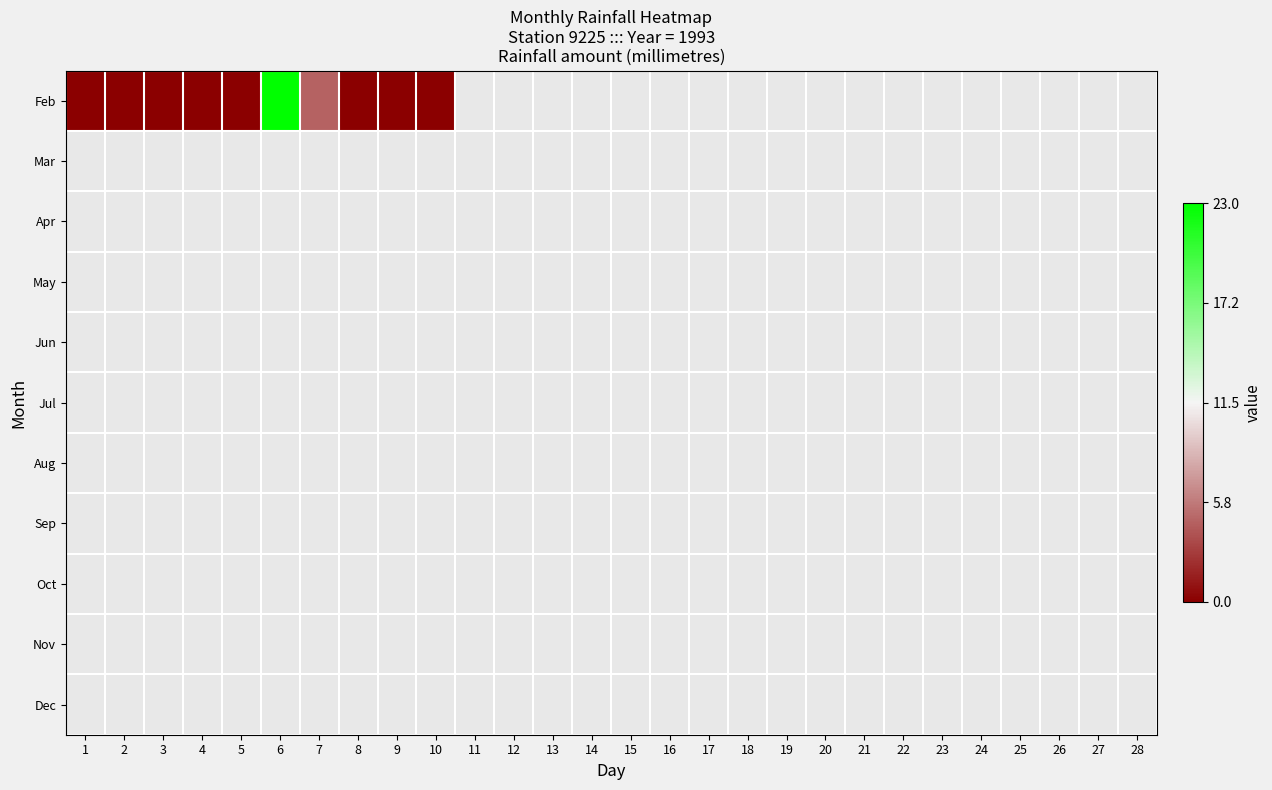

Is the value of Jun at 2 greater than the value of Dec at 27?

No